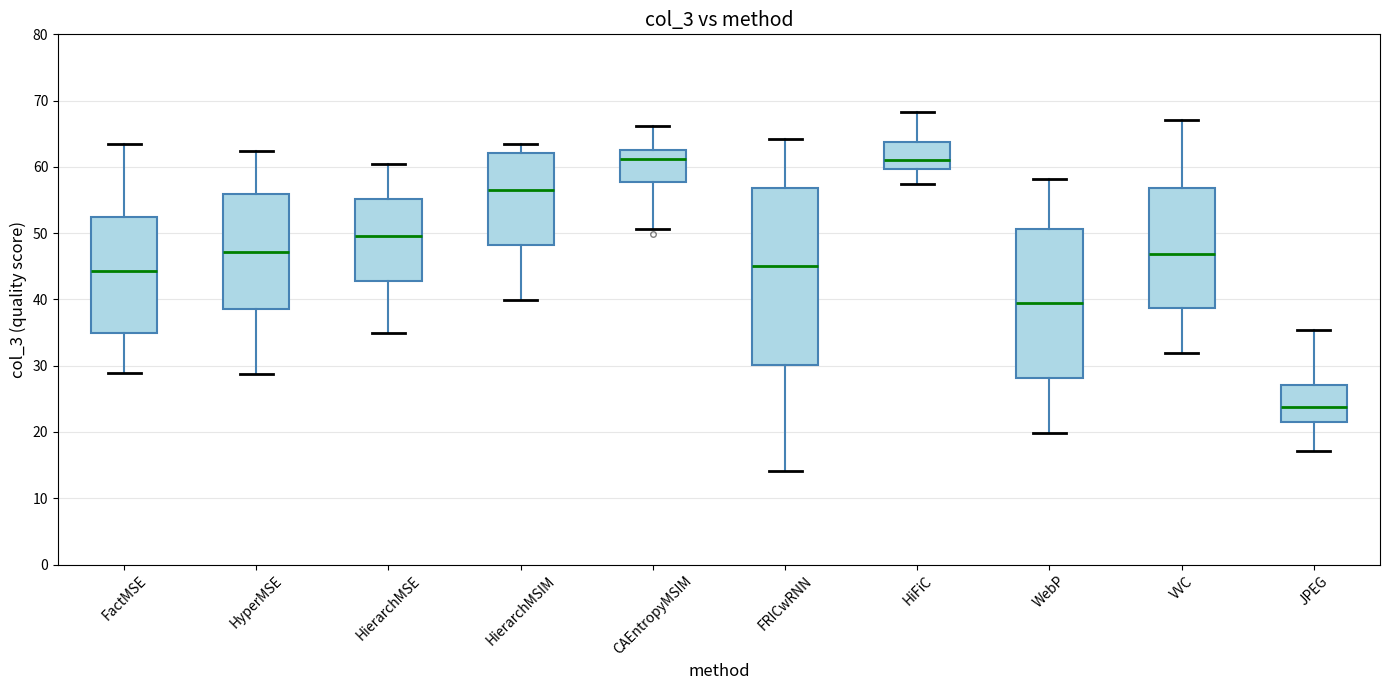

Reading left to right, transcribe this box plot: for each box, give where its median line is, the range the box spans, and where its two whiskers end, as read against the y-axis. The values are not printed on the chart, so give them approximately, as read against the axis.

FactMSE: median 44, box 35 to 52, whiskers 29 to 63
HyperMSE: median 47, box 39 to 56, whiskers 29 to 62
HierarchMSE: median 50, box 43 to 55, whiskers 35 to 60
HierarchMSIM: median 57, box 48 to 62, whiskers 40 to 63
CAEntropyMSIM: median 61, box 58 to 63, whiskers 51 to 66
FRICwRNN: median 45, box 30 to 57, whiskers 14 to 64
HiFiC: median 61, box 60 to 64, whiskers 57 to 68
WebP: median 39, box 28 to 51, whiskers 20 to 58
VVC: median 47, box 39 to 57, whiskers 32 to 67
JPEG: median 24, box 21 to 27, whiskers 17 to 35